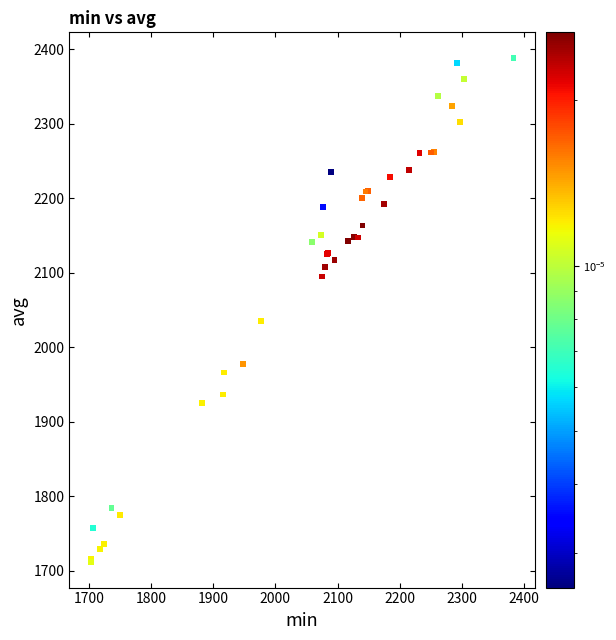

What Y value in the scatter plot is closest to 2050?

2035.7